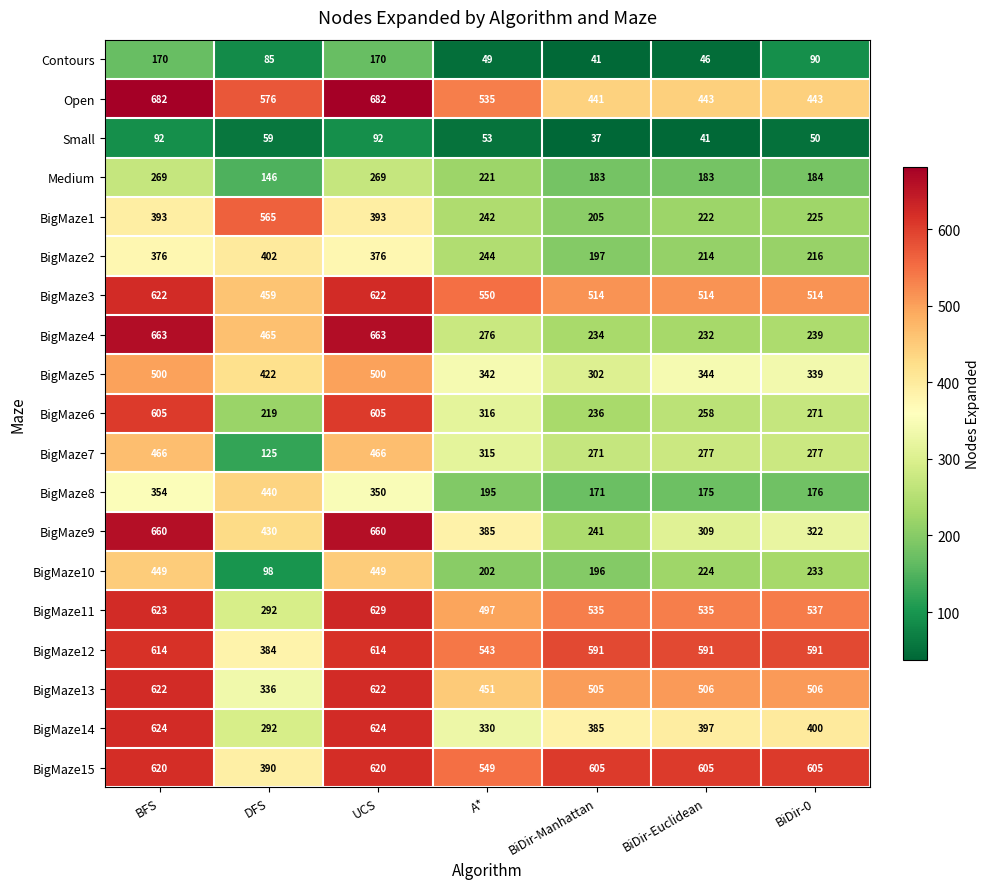

At which label does BigMaze14 first exceed 397?

BFS